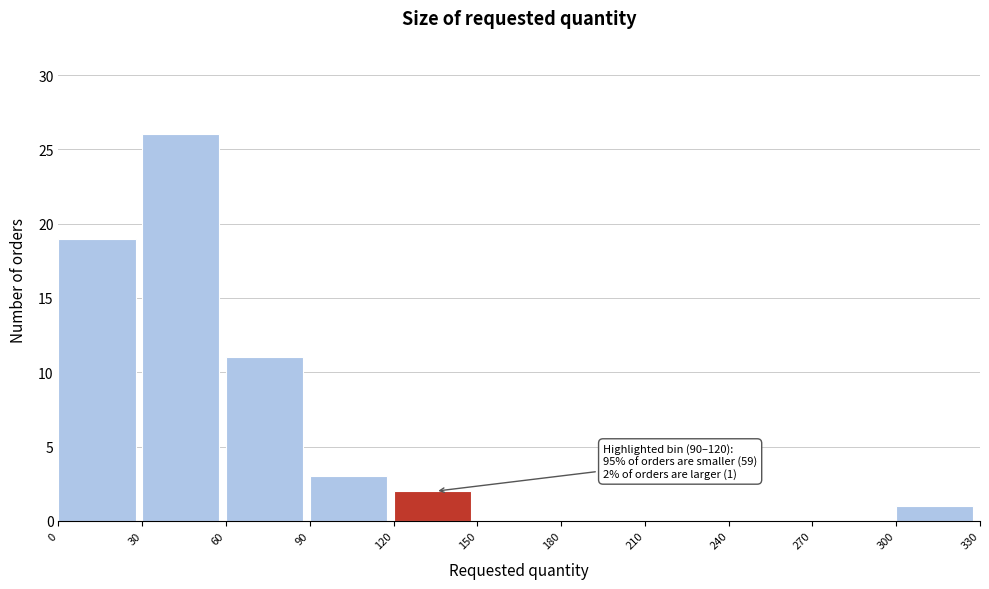

Which range on the x-axis has the tallest bar?

30 to 60